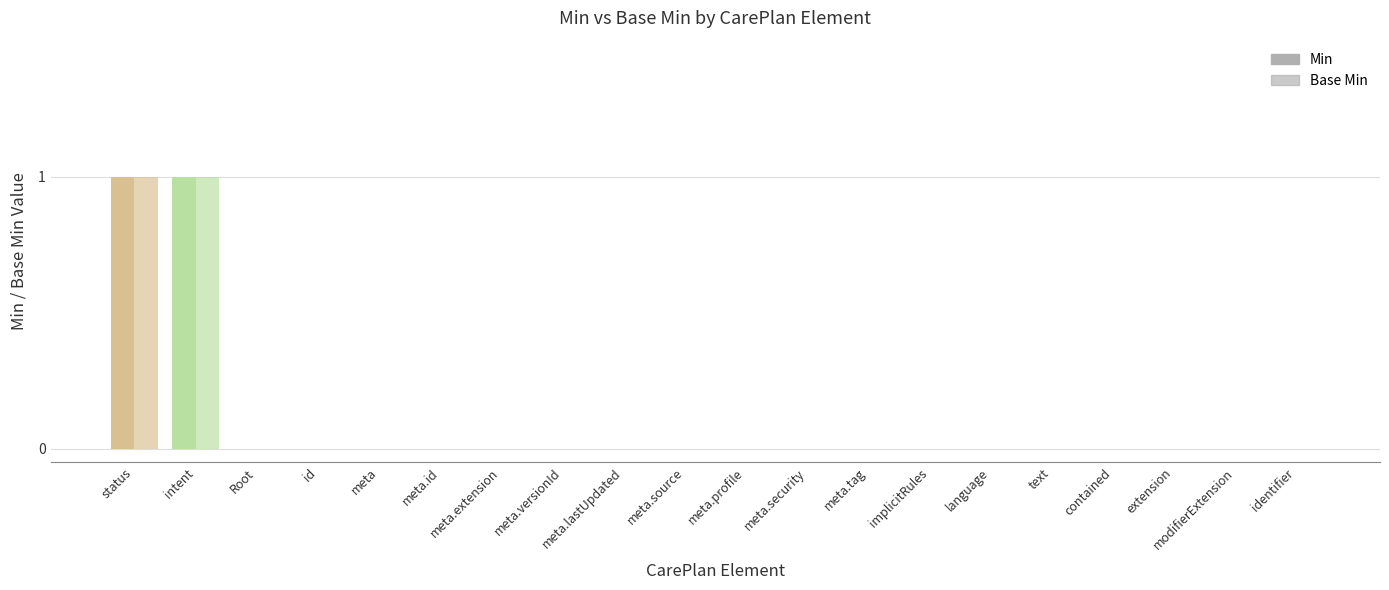

At which category is the sum across all series the highest?

status